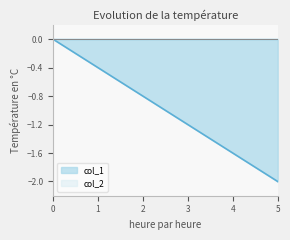

The chart shows a value of -0.5 at 1525912439. True or false?

False